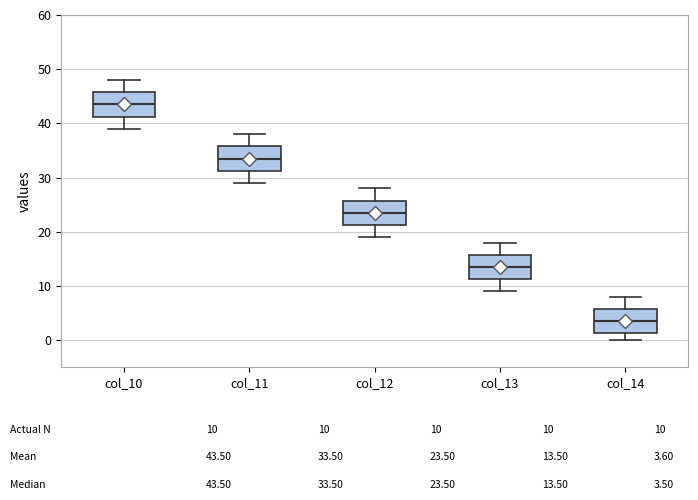

Reading left to right, transcribe this box plot: for each box, give where its median line is, the range the box spans, and where its two whiskers end, as read against the y-axis. The values are not printed on the chart, so give them approximately, as read against the axis.

col_10: median 44, box 41 to 46, whiskers 39 to 48
col_11: median 34, box 31 to 36, whiskers 29 to 38
col_12: median 24, box 21 to 26, whiskers 19 to 28
col_13: median 14, box 11 to 16, whiskers 9 to 18
col_14: median 4, box 1 to 6, whiskers 0 to 8